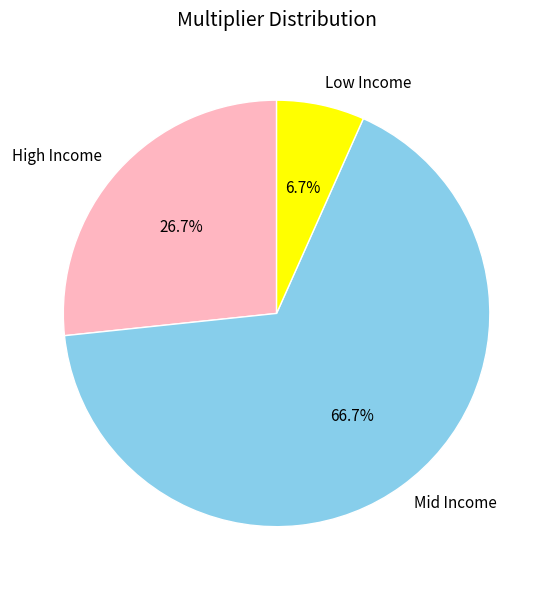

Approximately how many times larger is the value at Mid Income compared to Low Income?

10.0